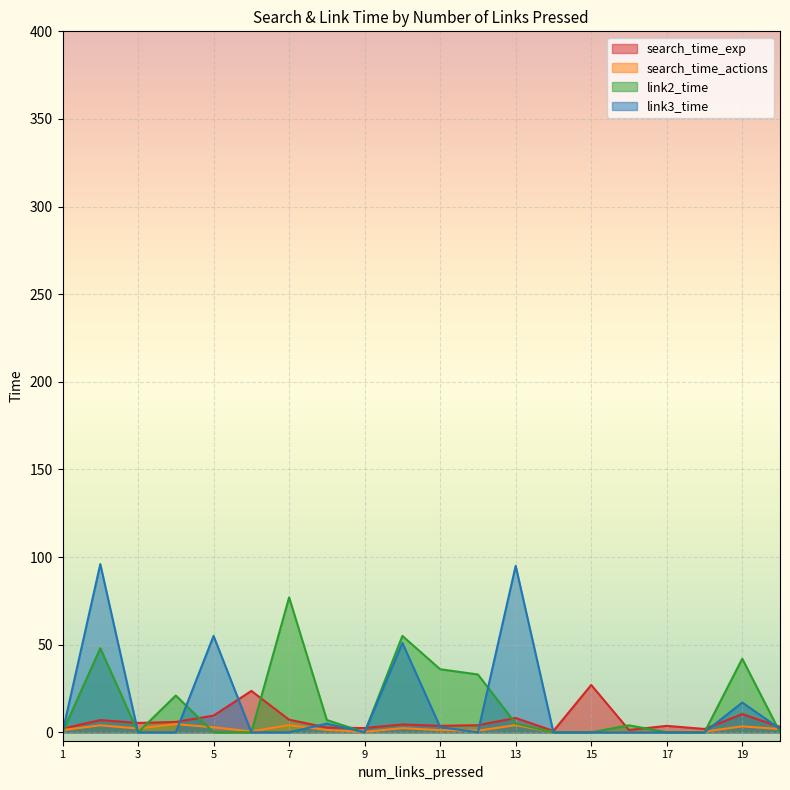

At which label does search_time_actions first exceed 1?

1